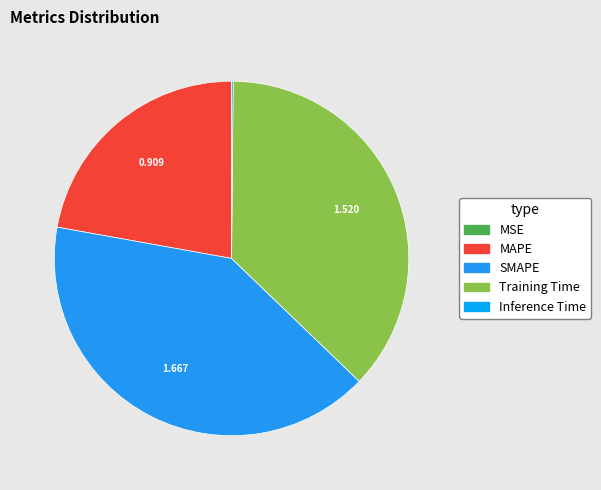

Which category has the biggest portion of the pie?

SMAPE